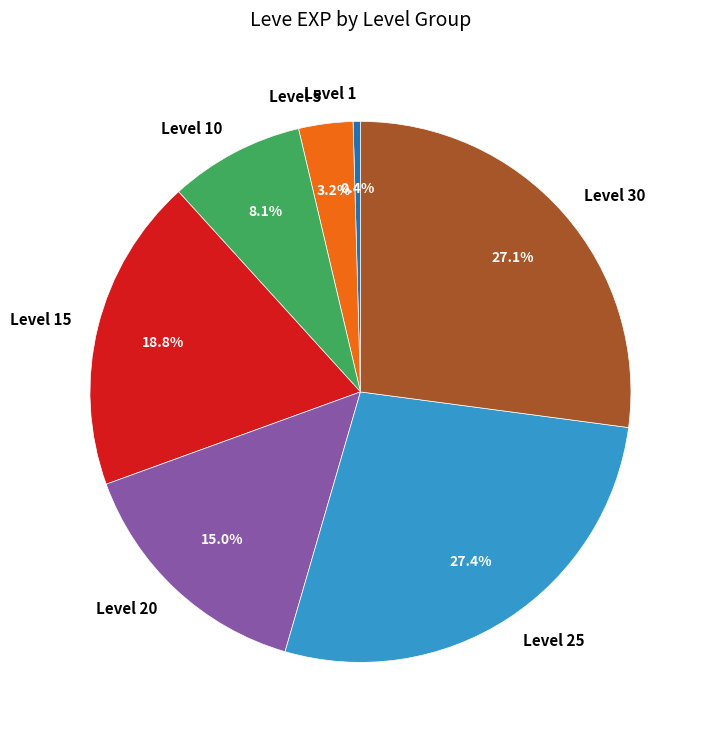

Which has a higher value, Level 15 or Level 10?

Level 15